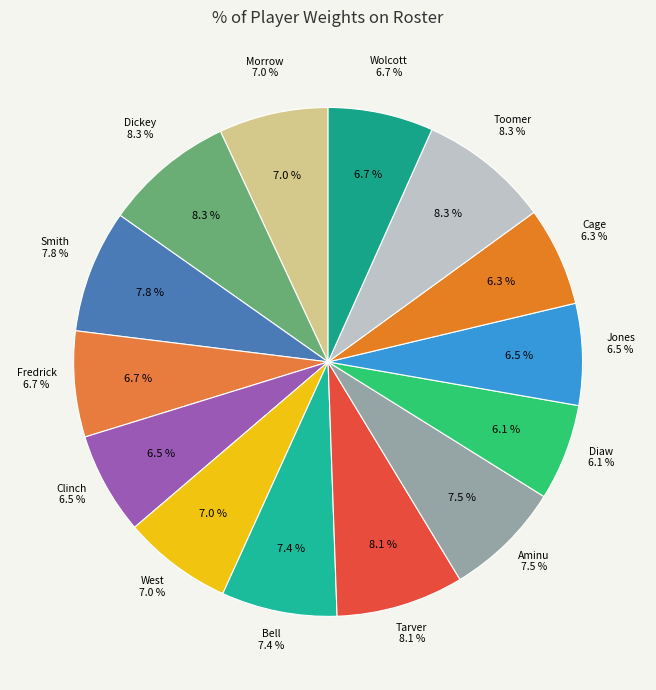

Is there a majority slice in this chart?

No